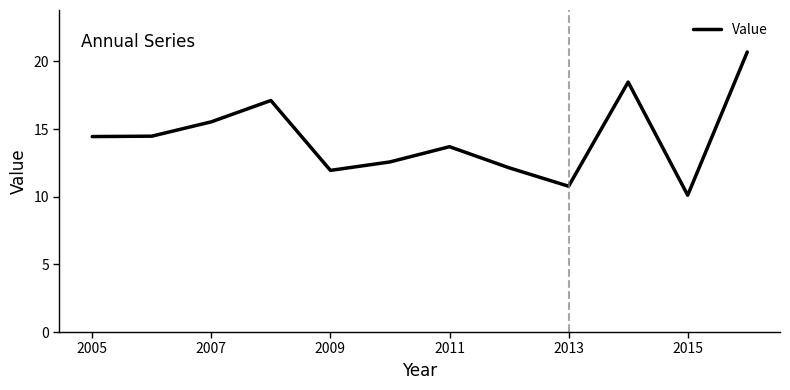

What is the difference between the maximum and minimum values?

10.6